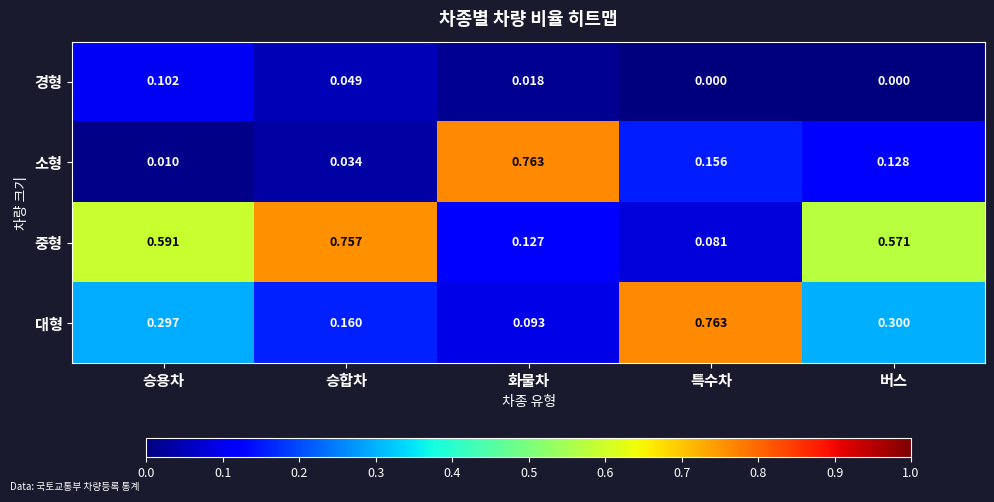

Which series changed the most between 승합차 and 화물차?

소형